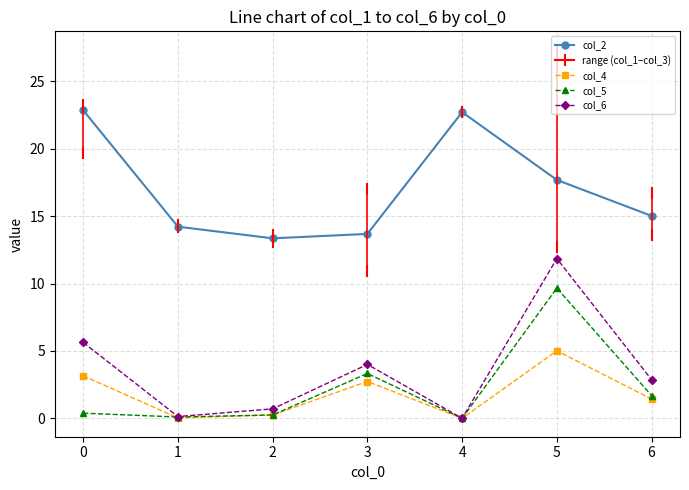

Which series has the largest range (max minus min)?

col_6